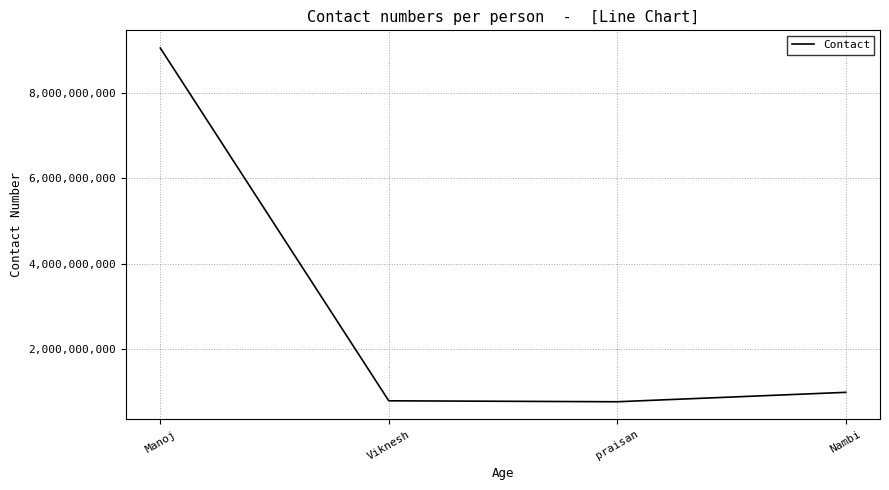

Where does the data first go above 987845436?

Manoj